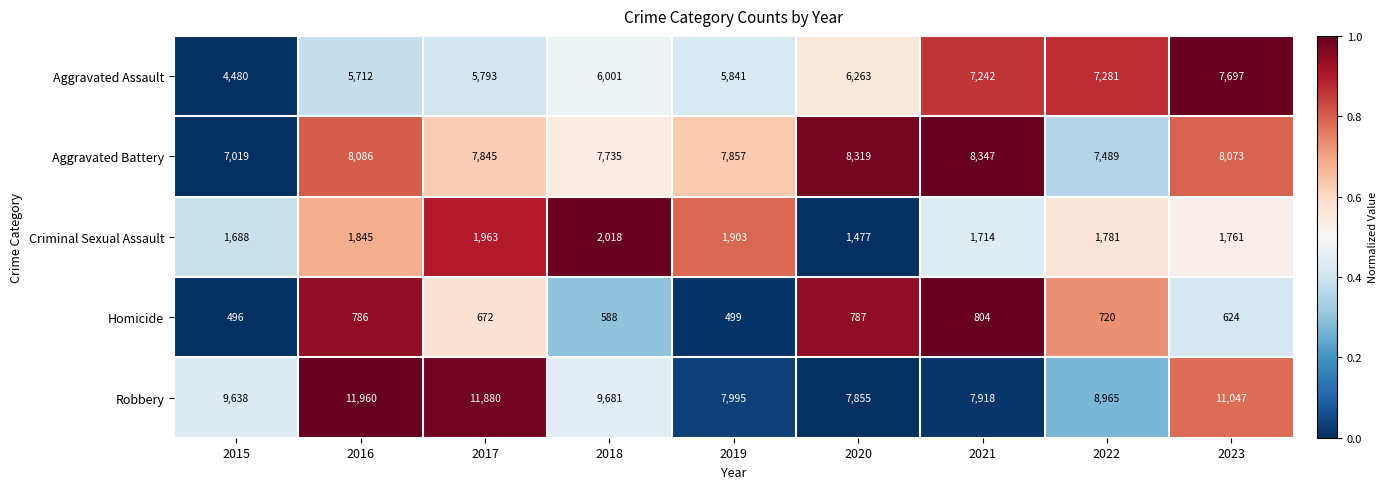

Rank the series by their maximum value, from lowest to highest.

Homicide, Criminal Sexual Assault, Aggravated Assault, Aggravated Battery, Robbery